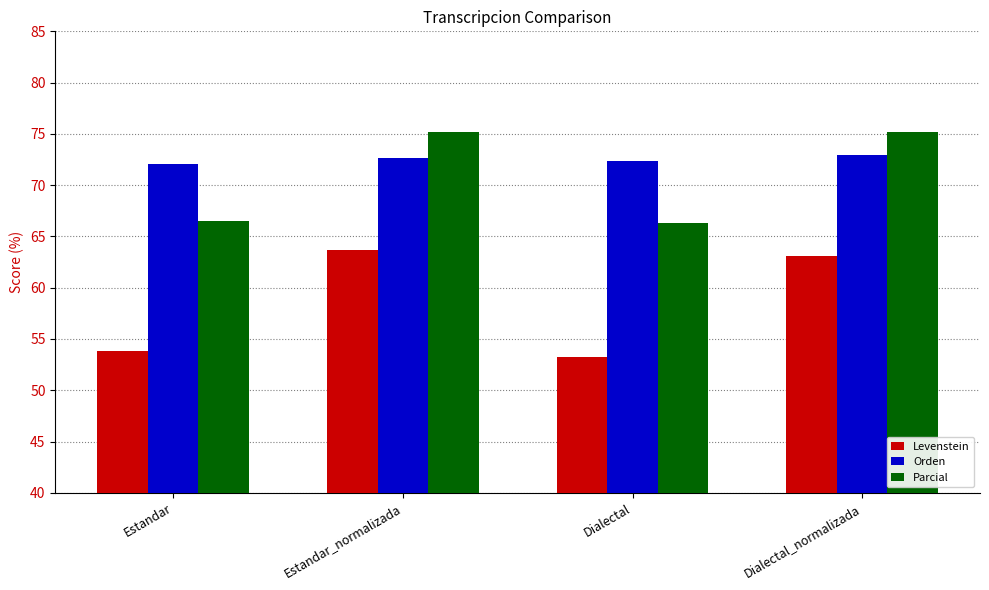

At which label does Levenstein first exceed 63?

Estandar_normalizada